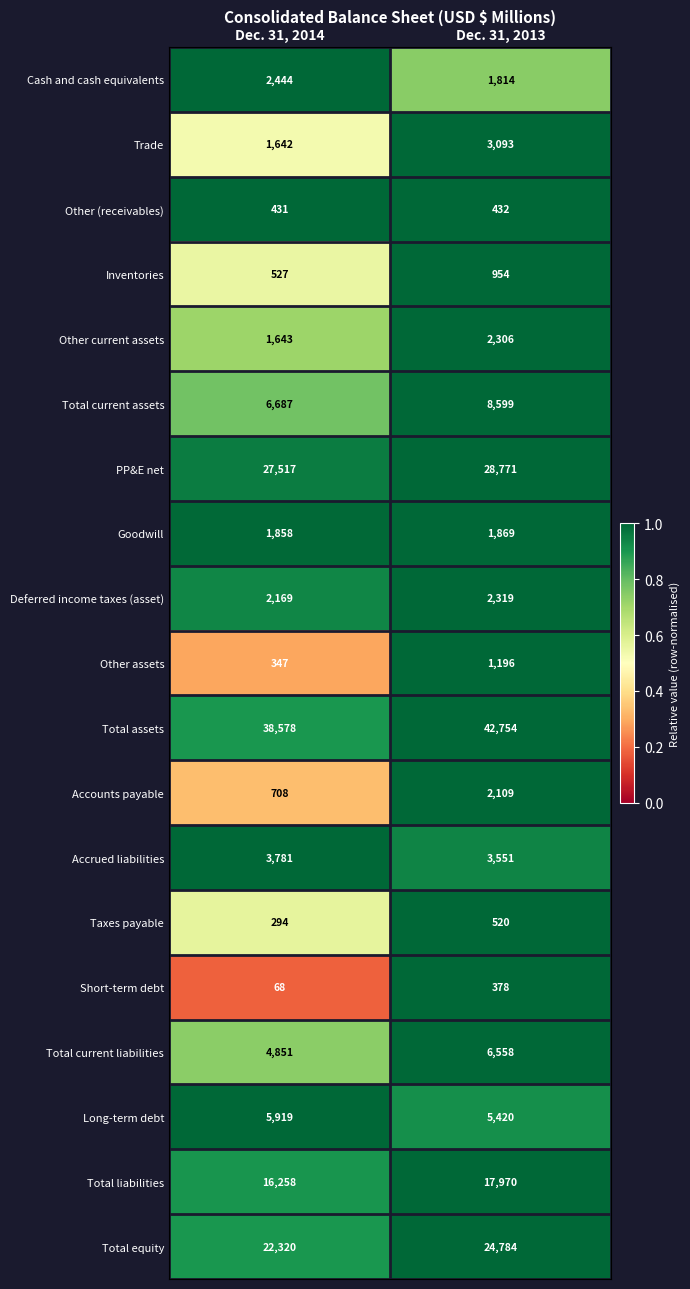

Which series changed the most between Dec. 31, 2014 and Dec. 31, 2013?

Total assets